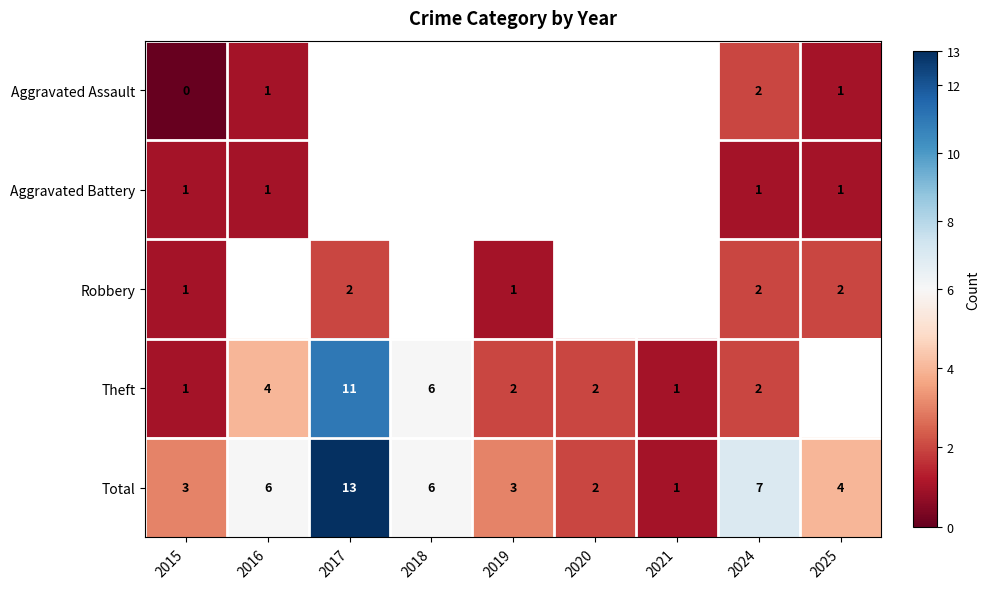

The value of Total at 2019 is 3. True or false?

True